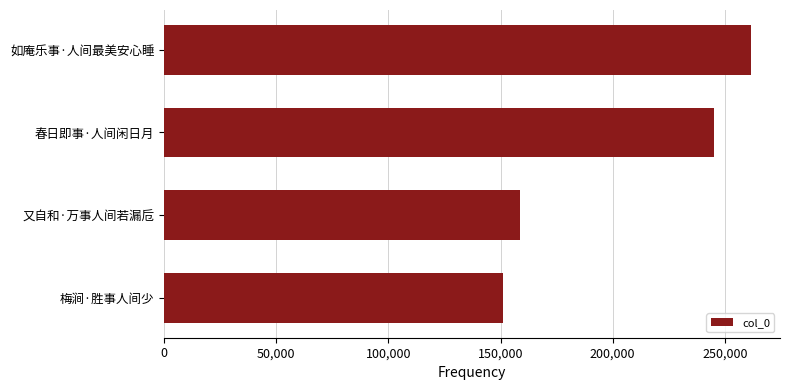

What is the difference between the maximum and minimum values?

110557